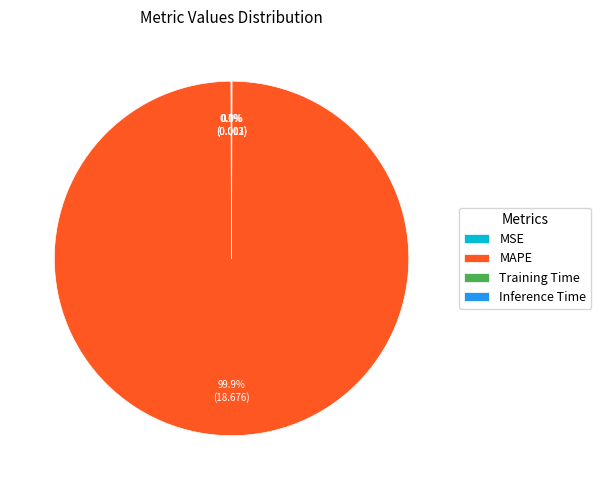

Which slice represents more than half of the pie?

MAPE